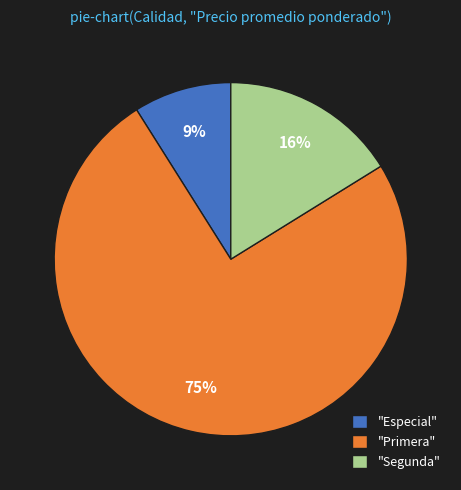

How many slices are in this pie chart?

3